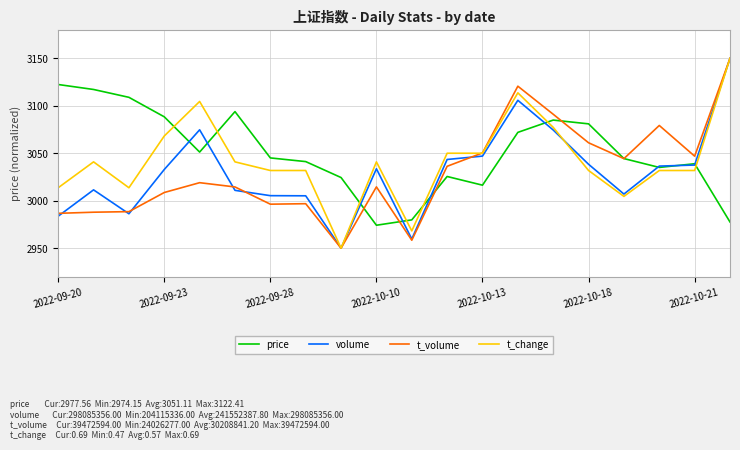

What is the lowest value of the t_change series?

2950.0